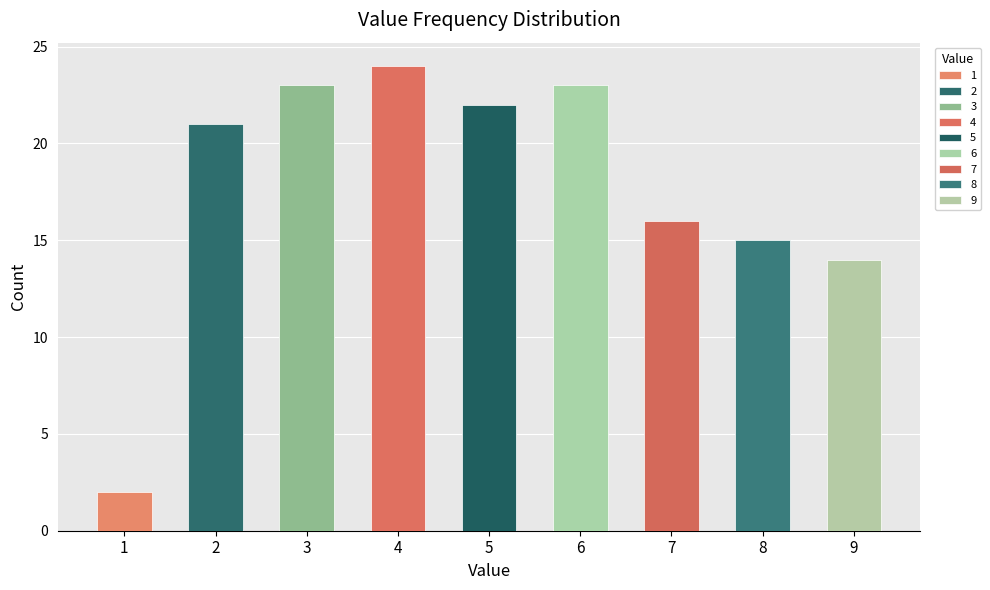

Are the bars horizontal?

No